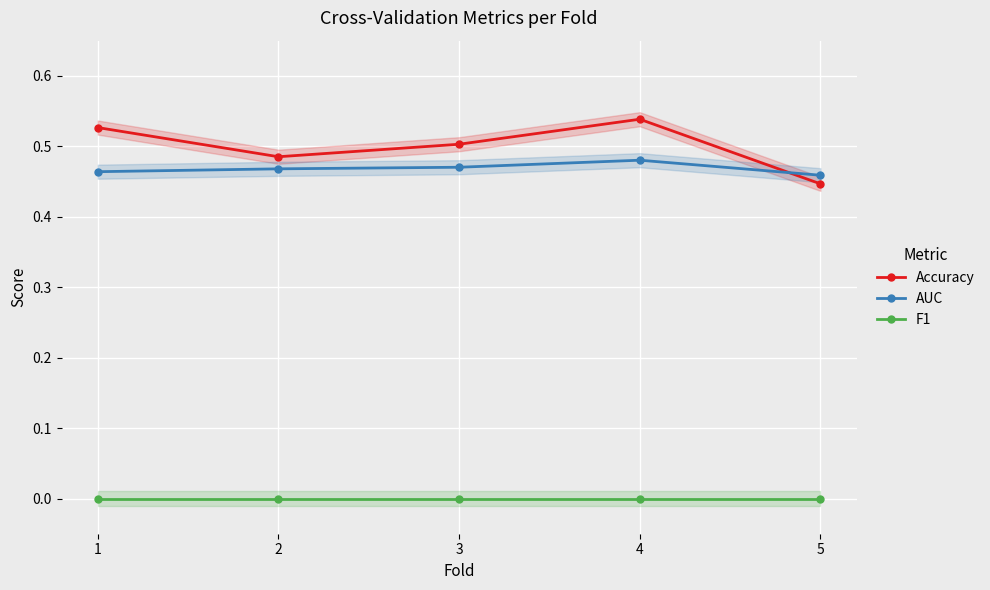

Is it true that Accuracy equals 0.3 at 1?

False